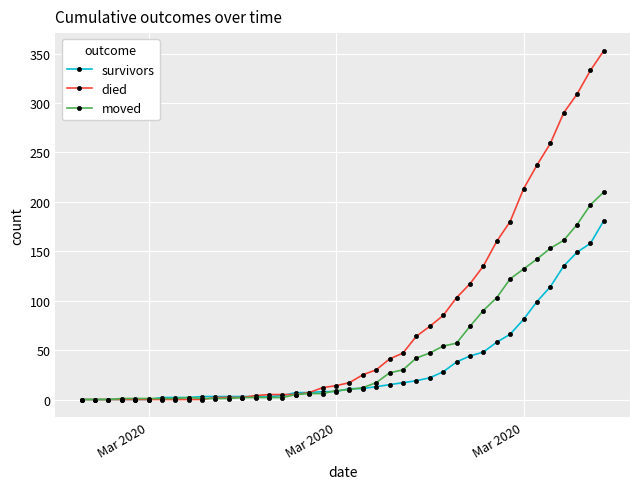

Rank the series by their average value, from lowest to highest.

survivors, moved, died